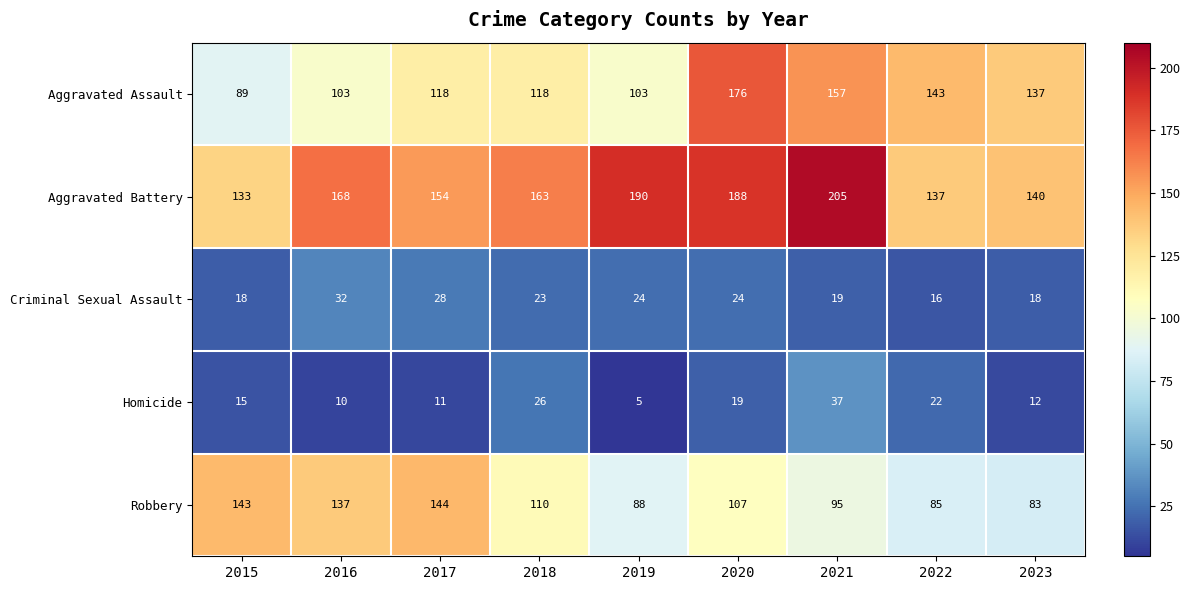

What is the total value across all series at 2016?

450